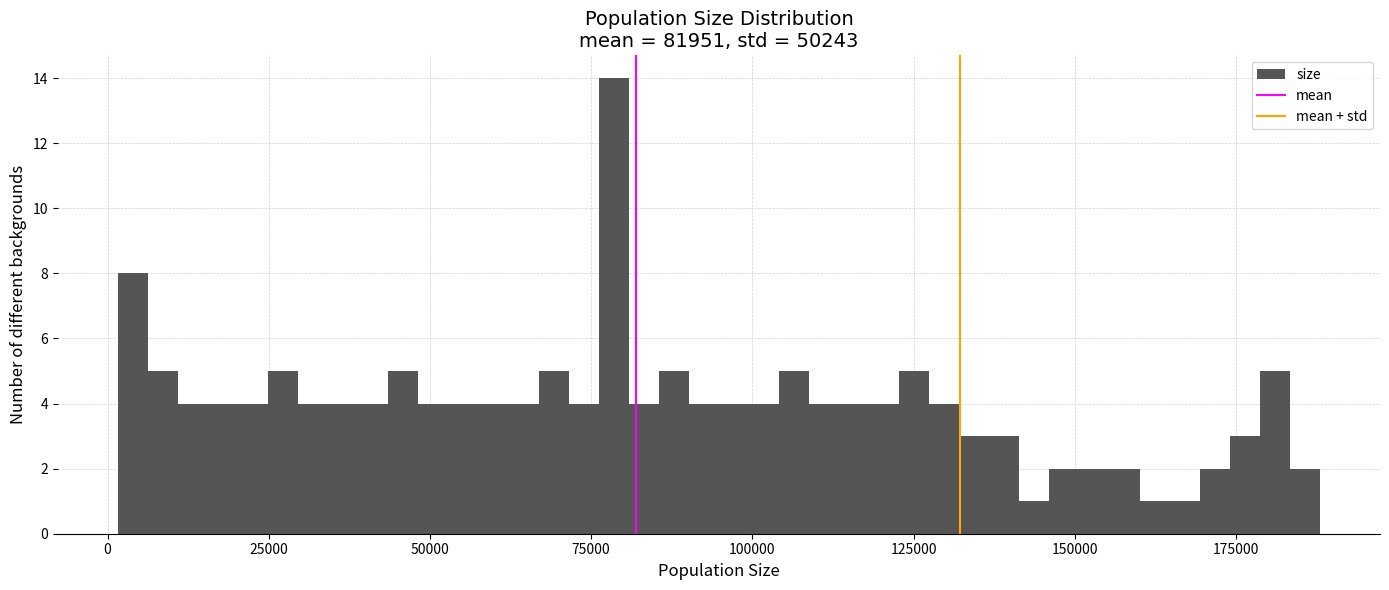

Read against the x-axis, roughly where is the centre of the tallest bar?

80000